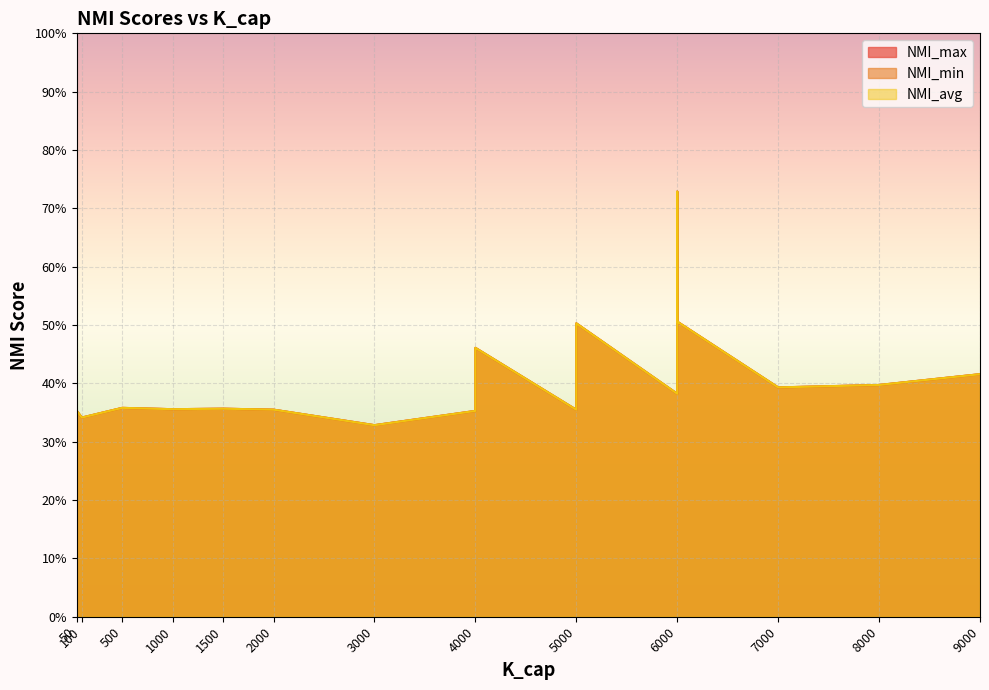

In NMI_min, how many points are lower than both neighbors (excluding endpoints)?

5